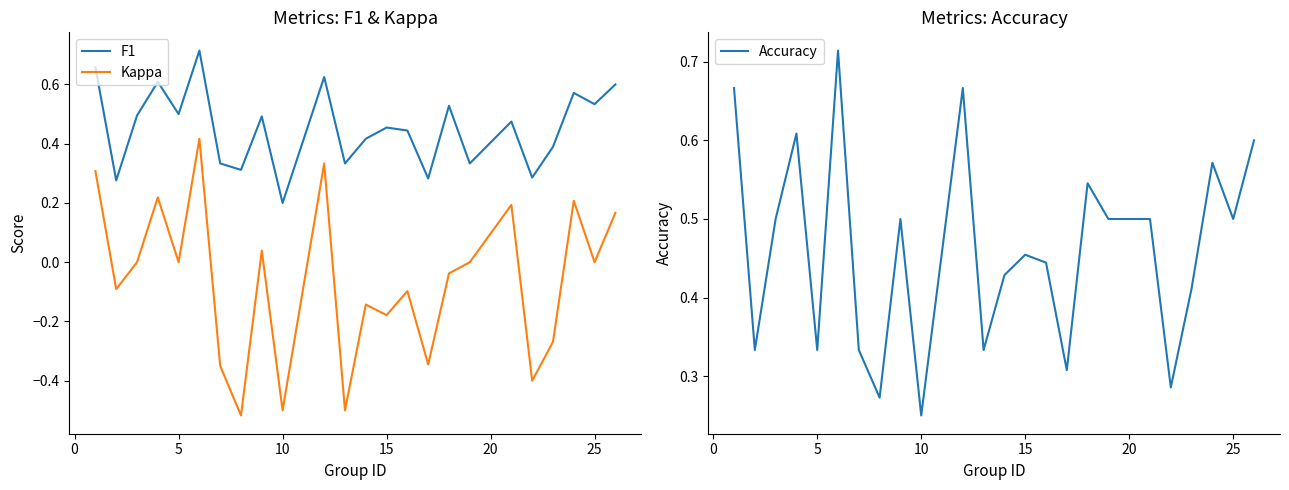

Does the chart display data point markers on the line(s)?

No